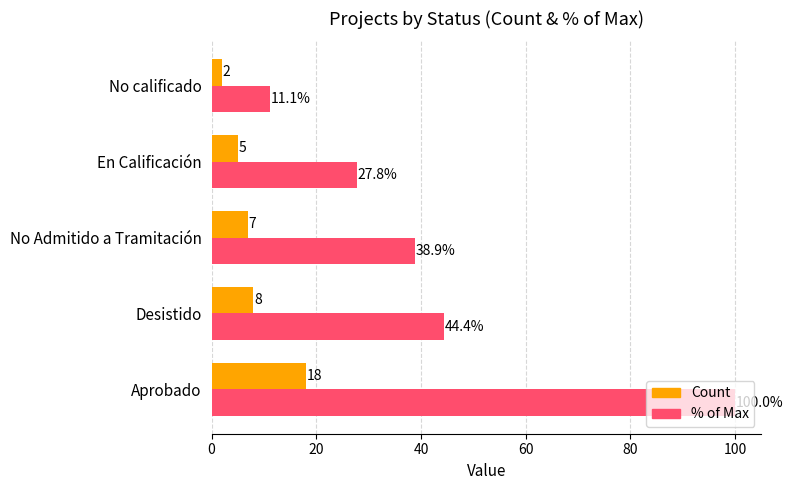

Which series changed the most between En Calificación and No calificado?

% of Max